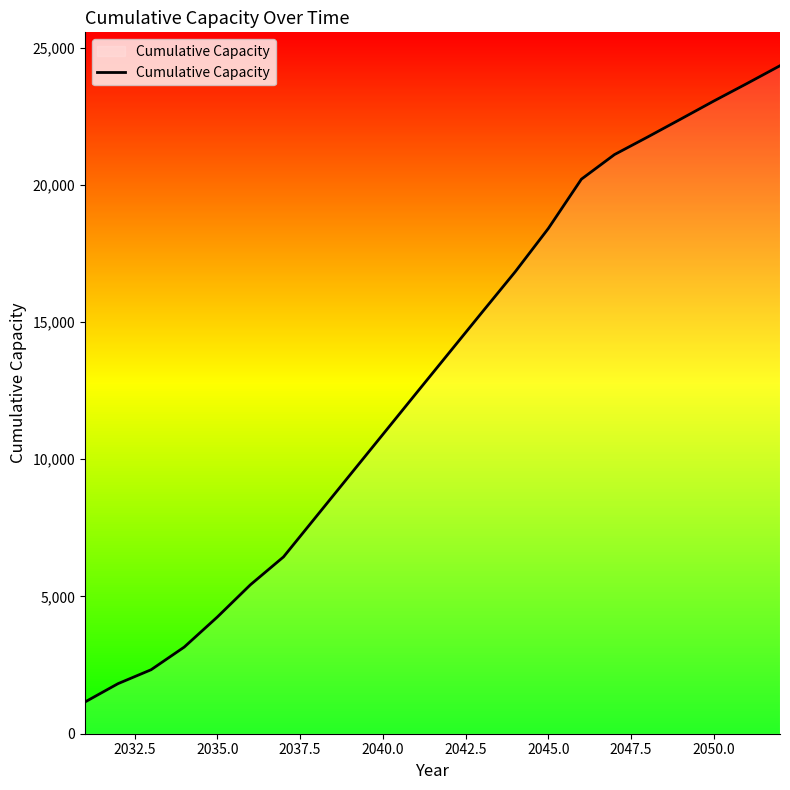

What is the difference between the maximum and minimum values?

23183.9